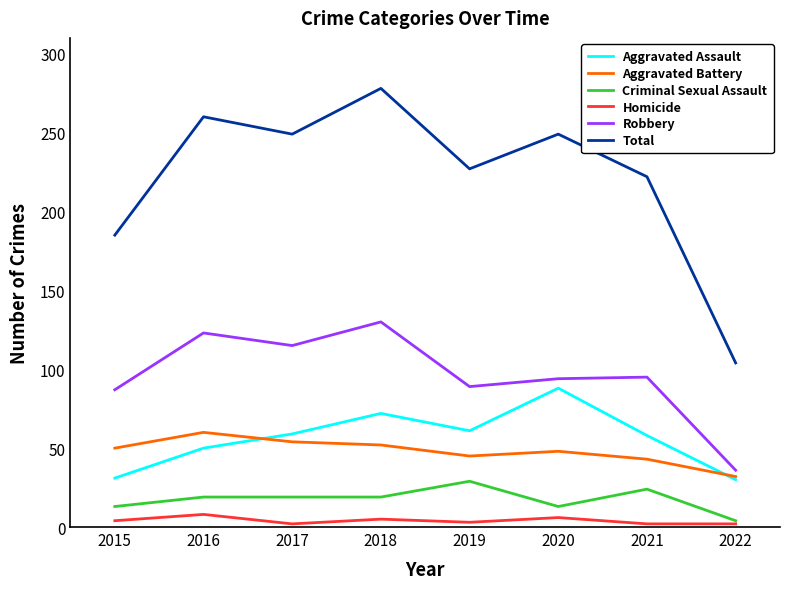

Which series has the widest spread of values?

Total